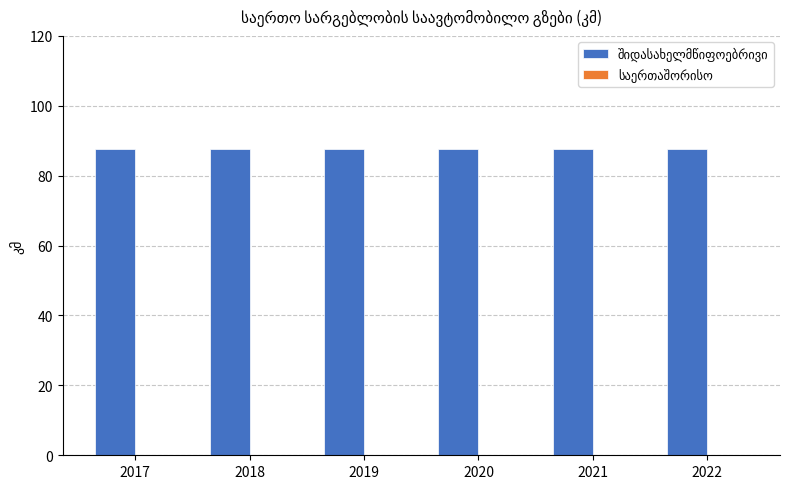

Where is საერთაშორისო nearest to the value 0?

2017